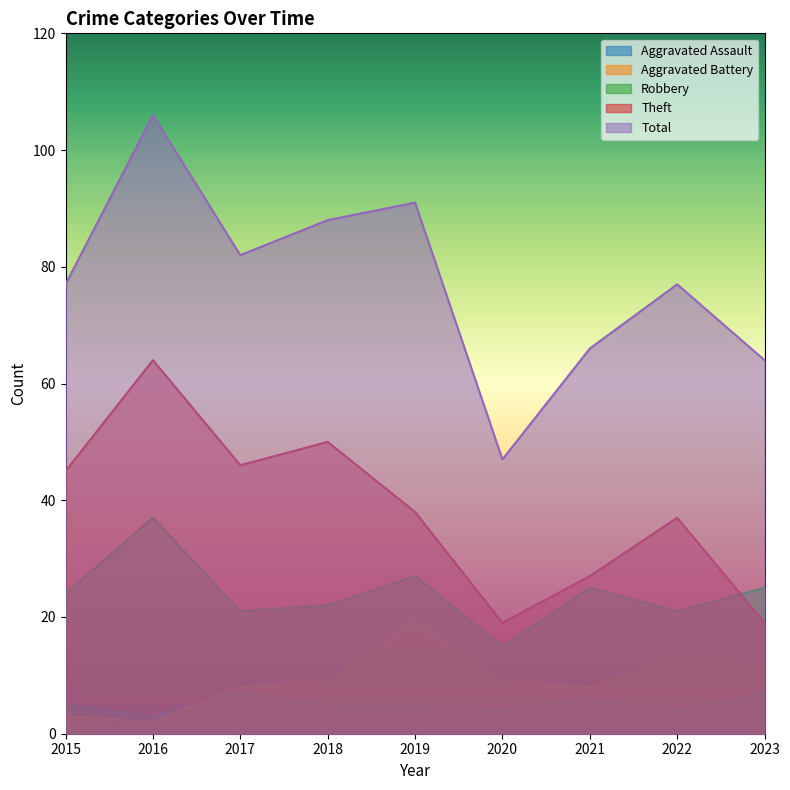

List the labels in order of Aggravated Battery value, smallest first.

2016, 2015, 2017, 2021, 2018, 2020, 2023, 2022, 2019